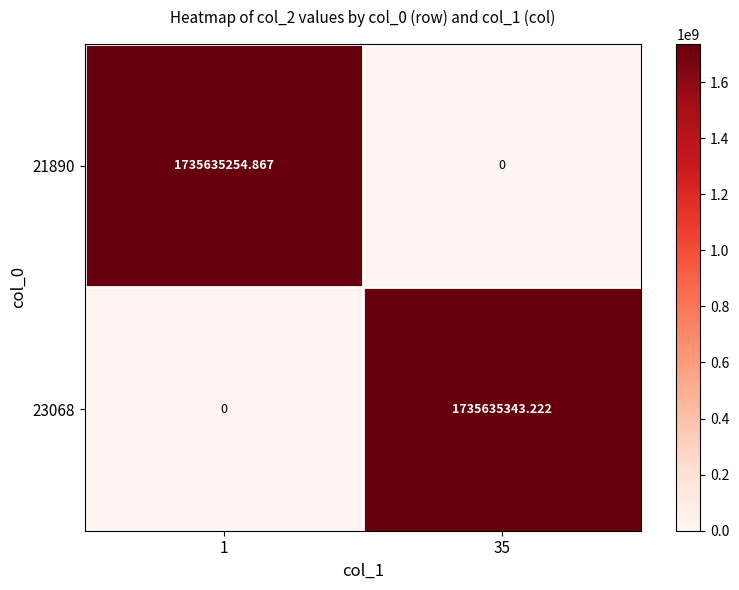

Which series has the widest spread of values?

23068